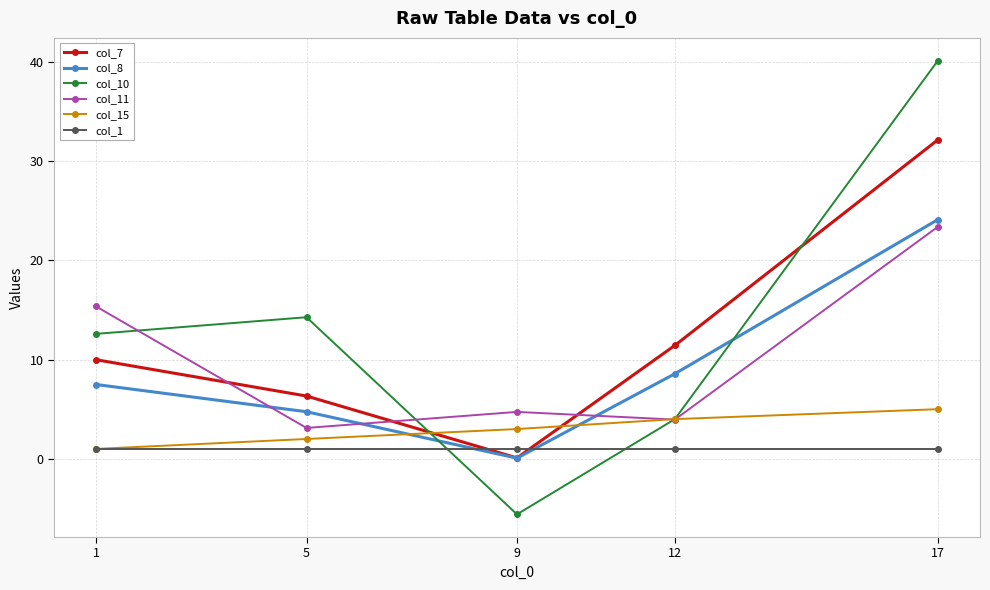

How many lines are shown in the chart?

6